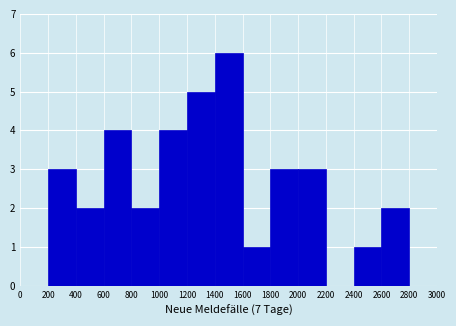

What is the height of the bar covering 2600 to 2800 on the x-axis? The values are not printed on the chart, so give them approximately, as read against the axis.

2